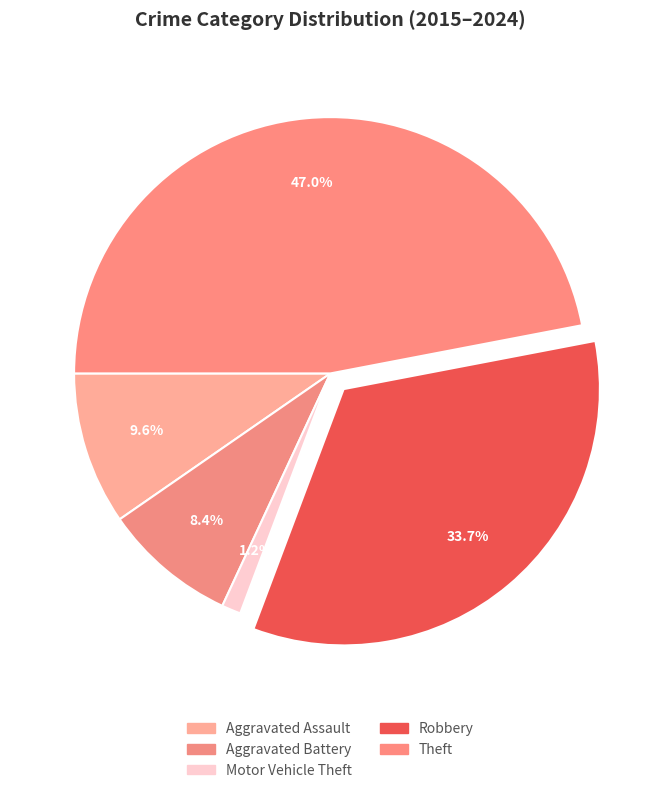

Between Motor Vehicle Theft and Theft, which is larger?

Theft